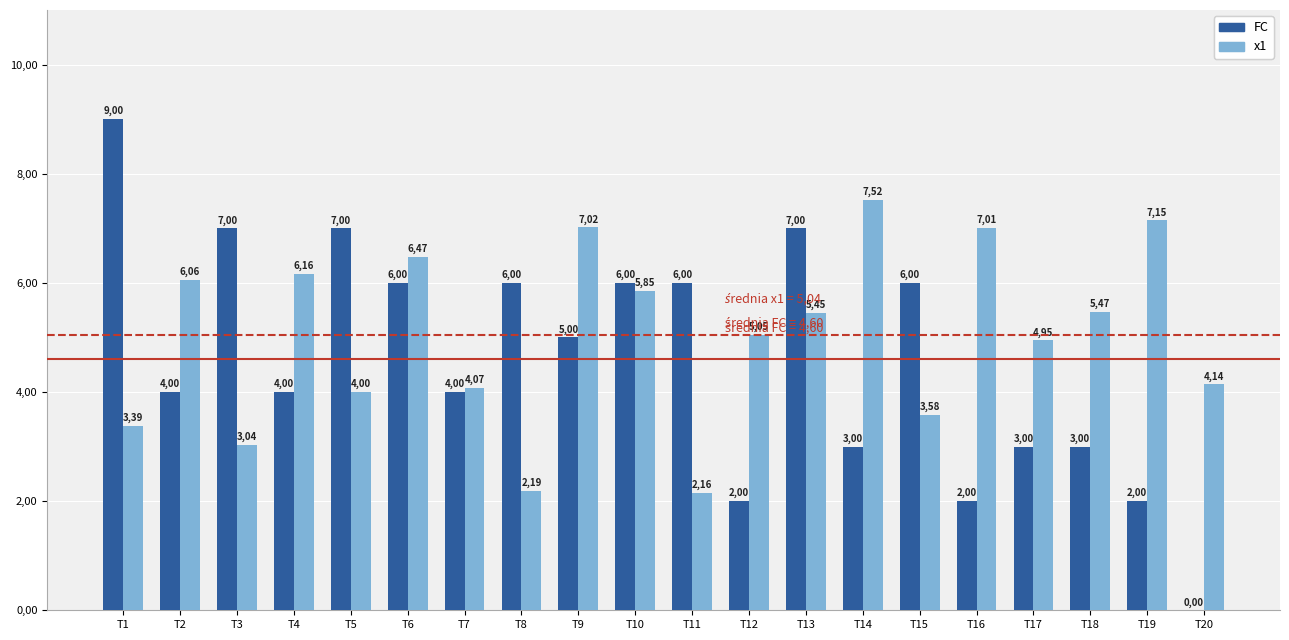

What is the sum of all x1 values?

100.7